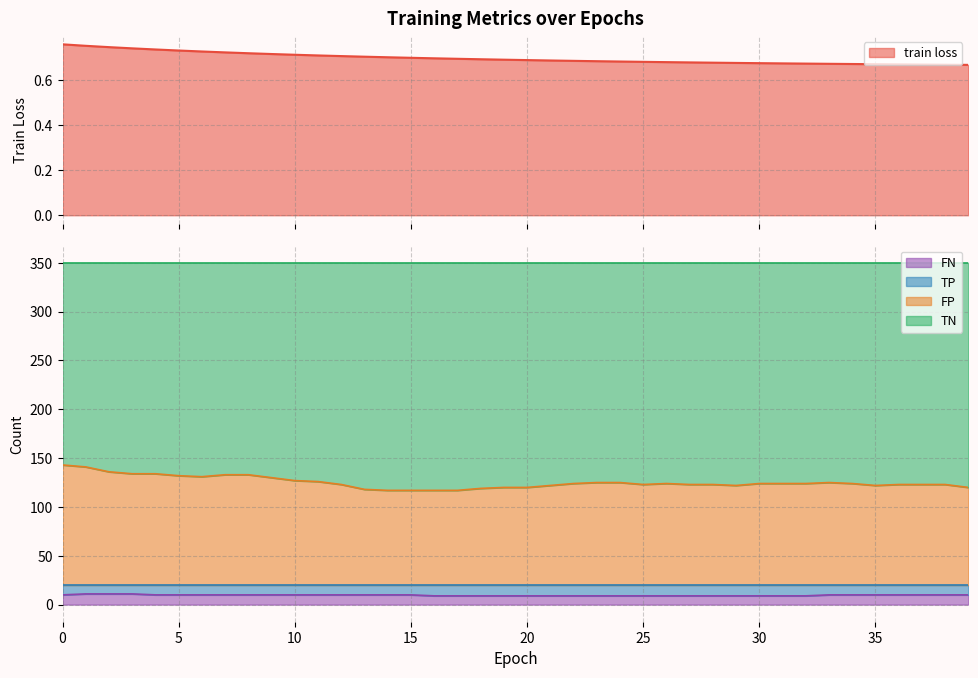

Does the chart display data point markers on the line(s)?

No